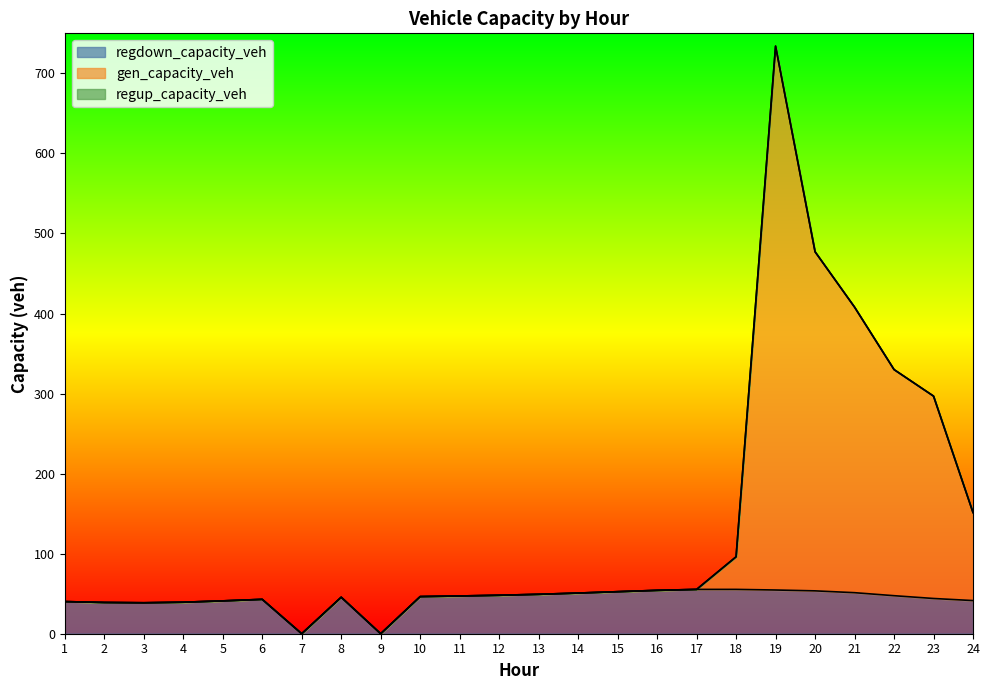

Which has a higher value, 23 or 5?

23